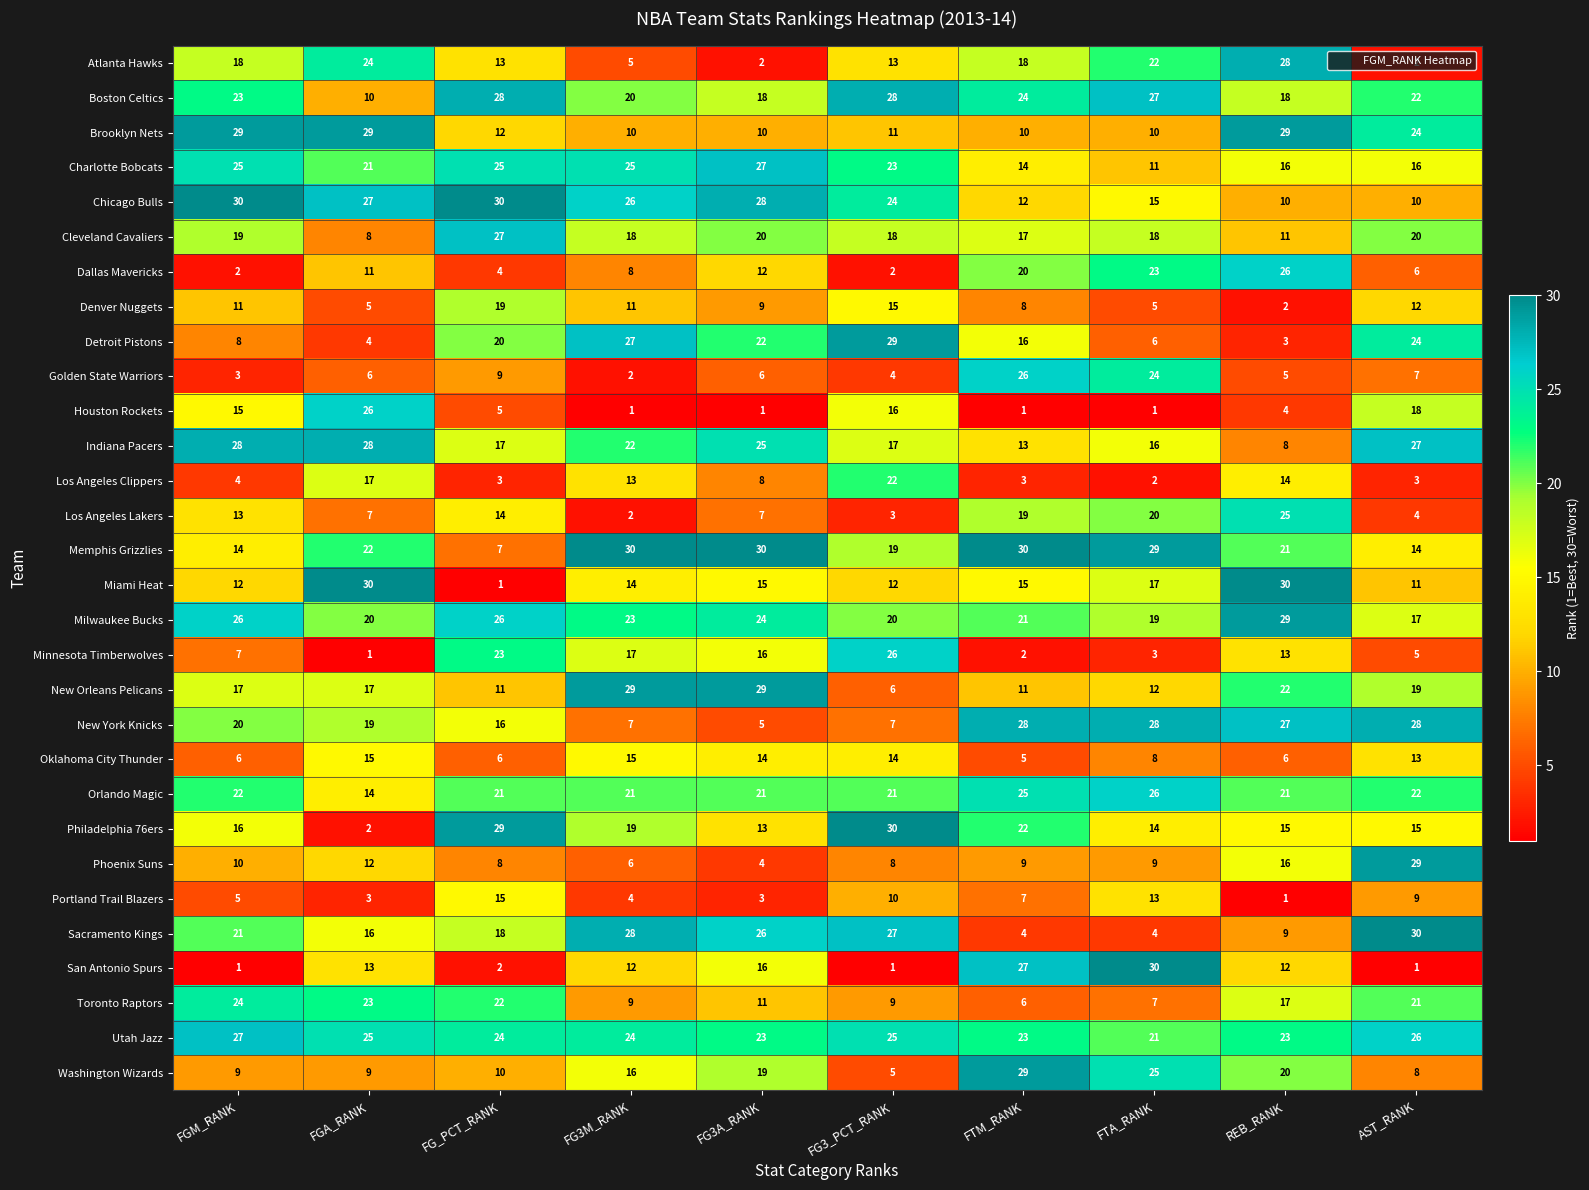

What is the lowest value of the Toronto Raptors series?

6